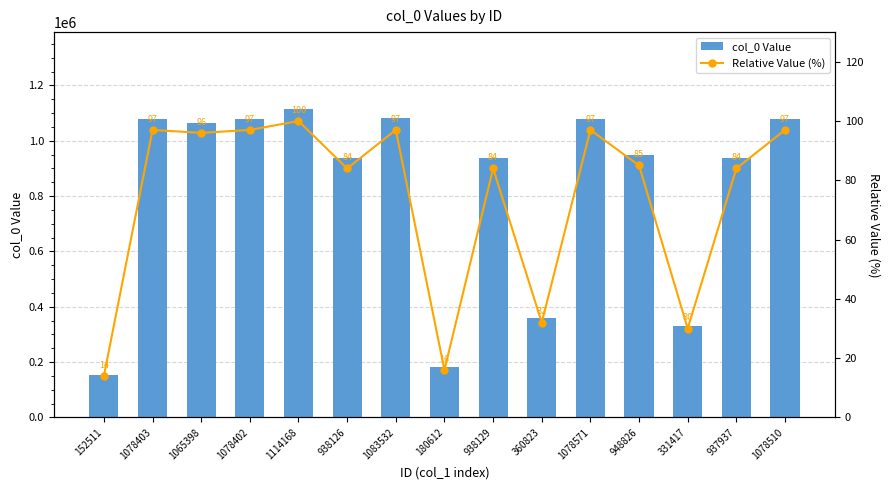

What is the value of the col_0 Value bar at the 3rd from the left?

1065398